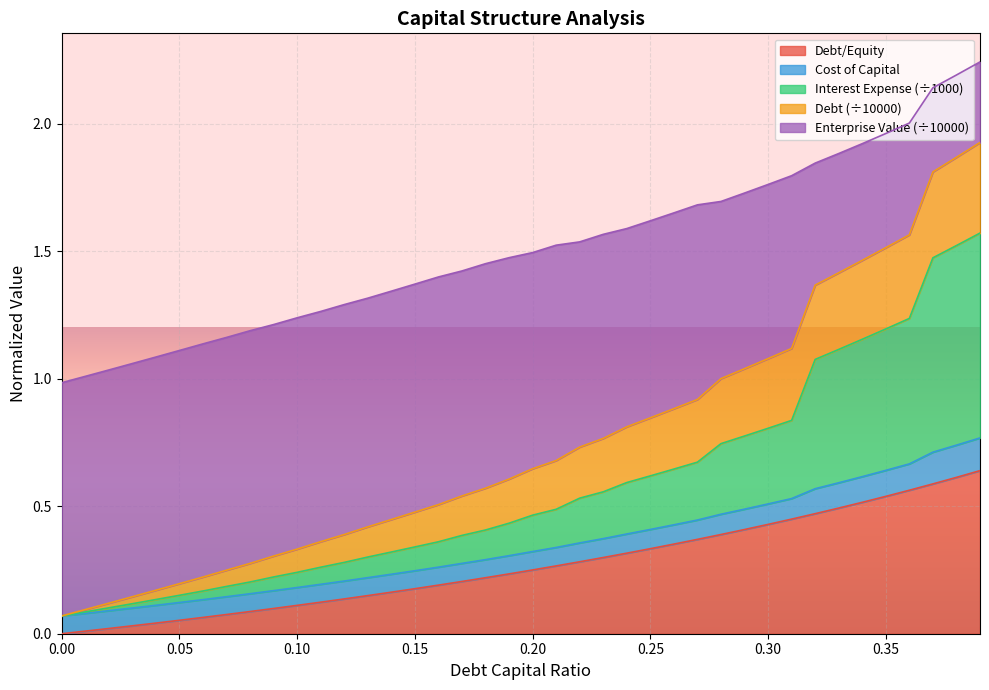

The Debt/Equity series shows 0.1 at 0.15. True or false?

False